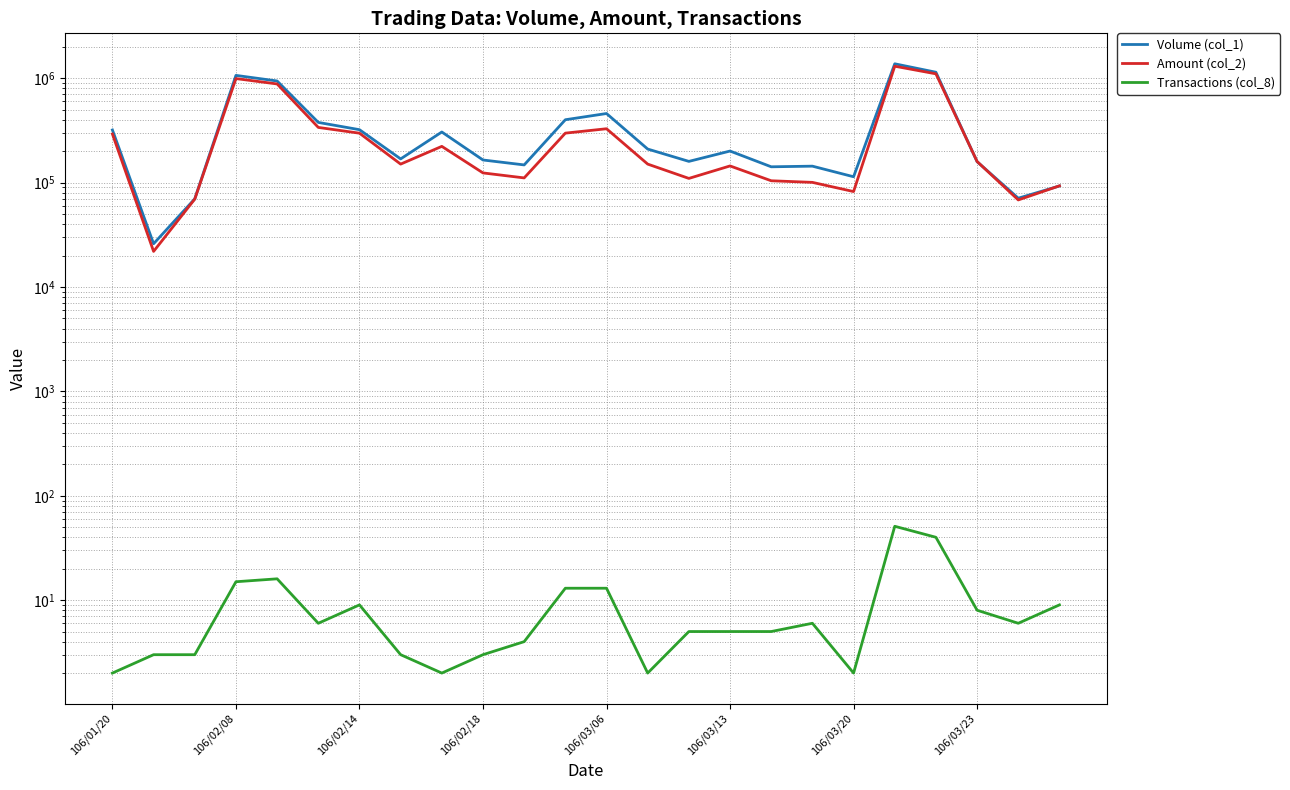

Which series has the widest spread of values?

Volume (col_1)